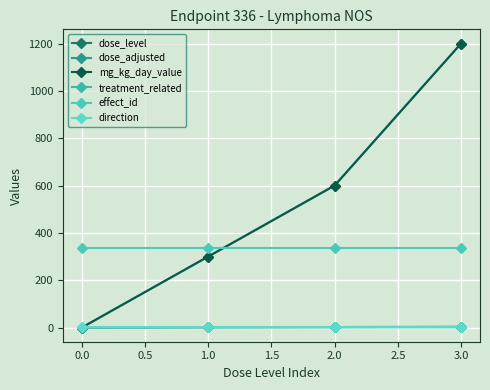

At 1.0, list the series in order from largest to smallest.

effect_id, dose_adjusted, mg_kg_day_value, dose_level, treatment_related, direction